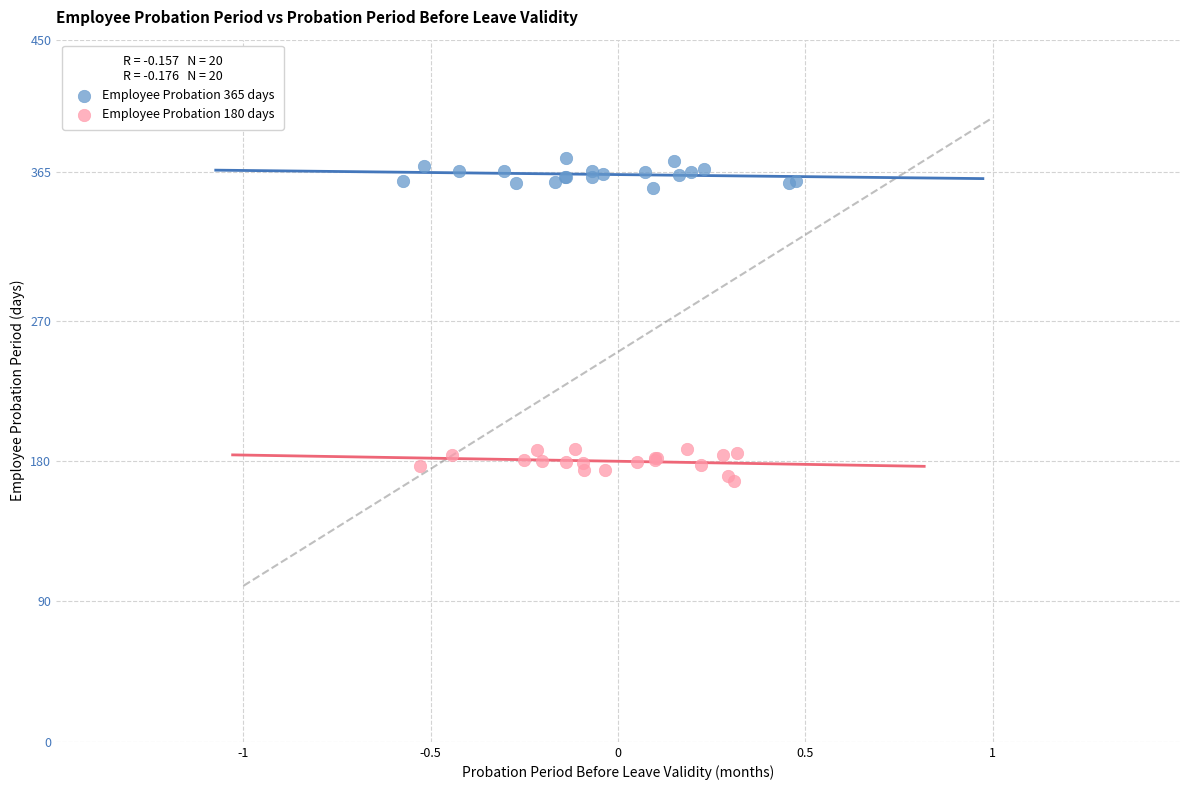

Which series contains the lowest Y value?

Employee Probation 180 days